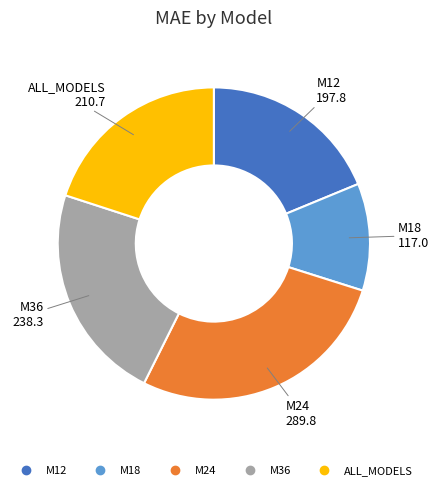

Is it true that ALL_MODELS is 32% of the pie?

False